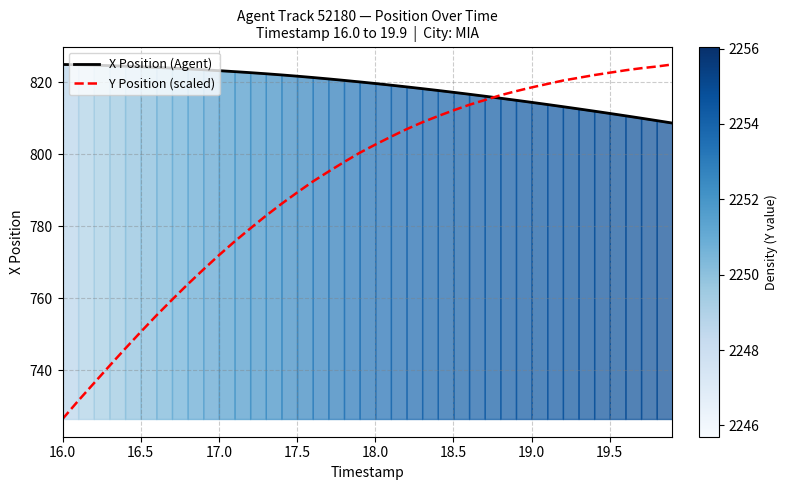

Is it true that Y Position (scaled) equals 750.6 at 16.5?

True